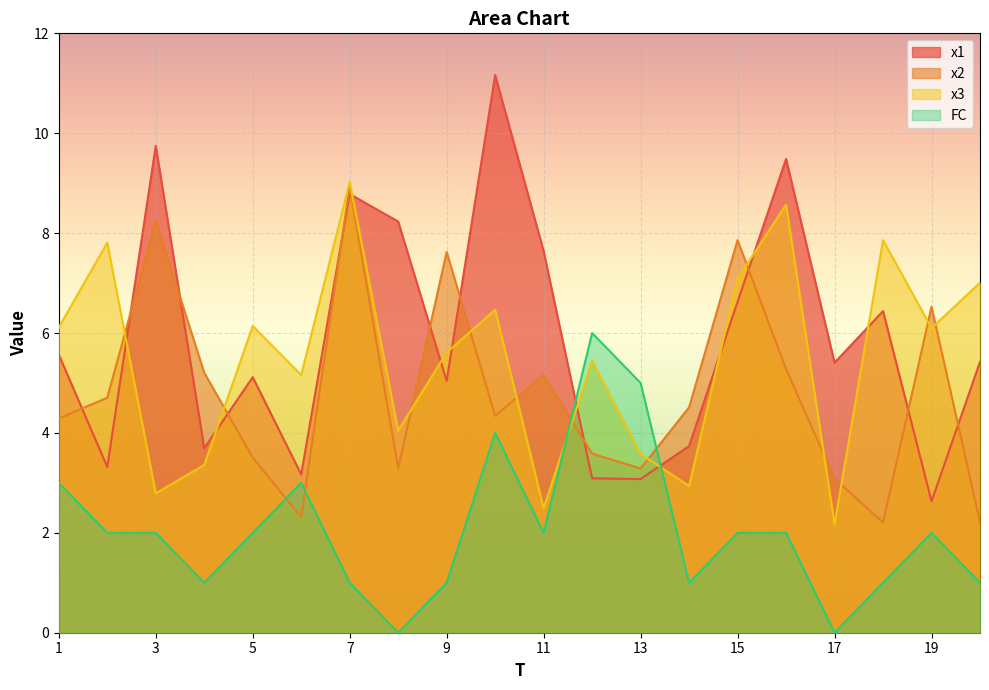

At which category is the sum across all series the highest?

7